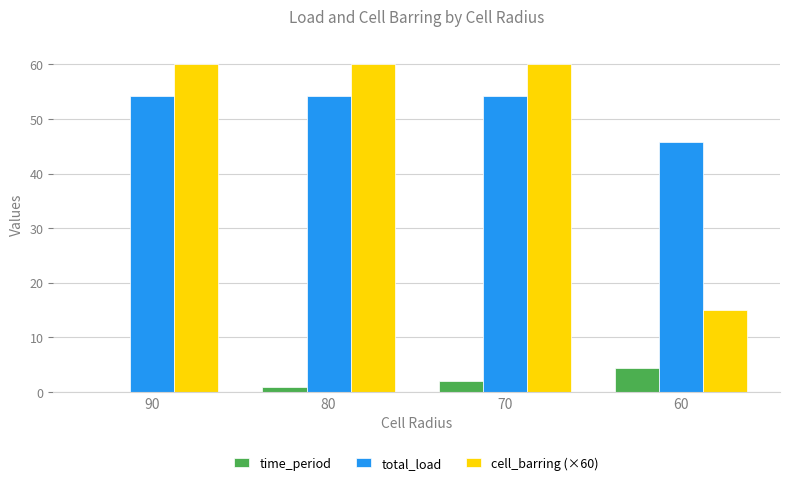

Is the value of total_load at 90 greater than the value of cell_barring (×60) at 70?

No